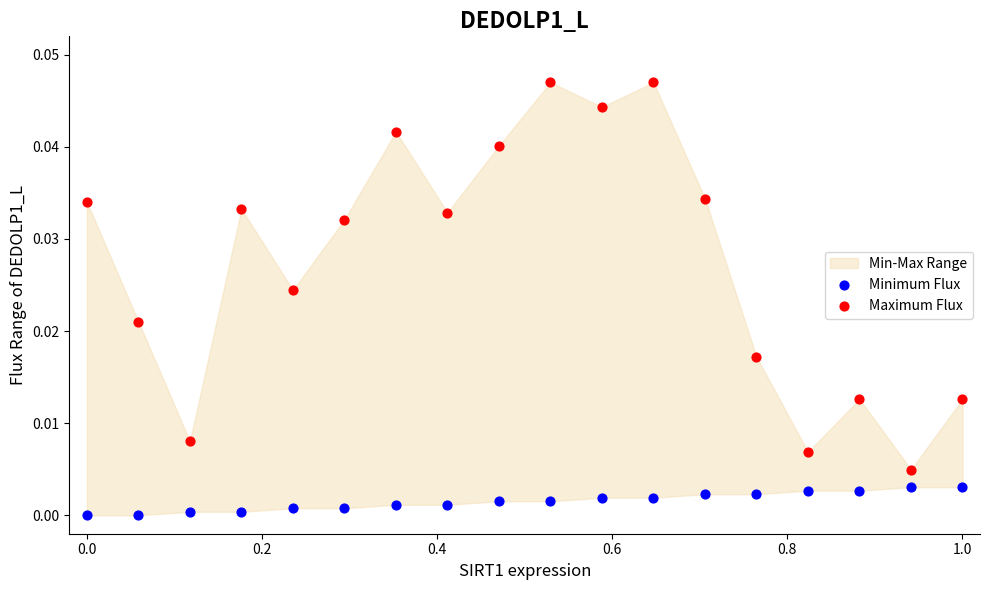

Across all data points, what is the range of X values (max minus min)?

1.0